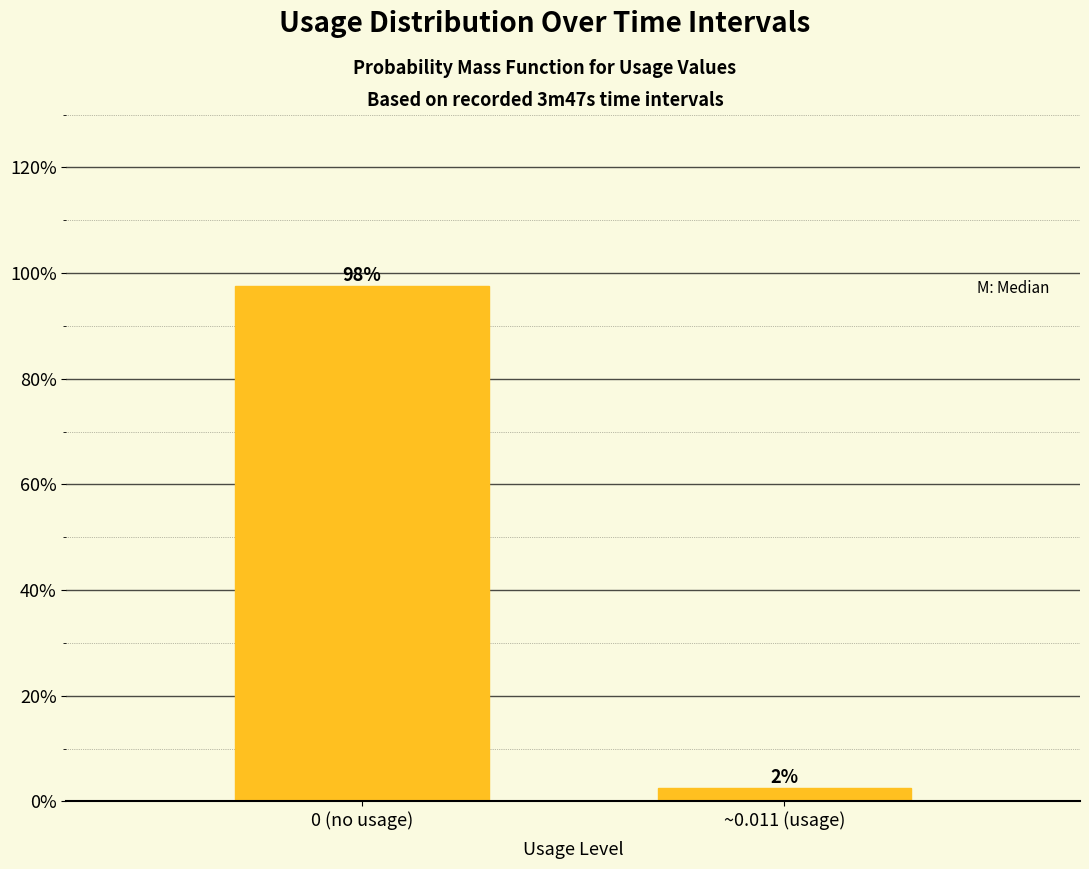

Where is the data nearest to the value 0?

~0.011 (usage)